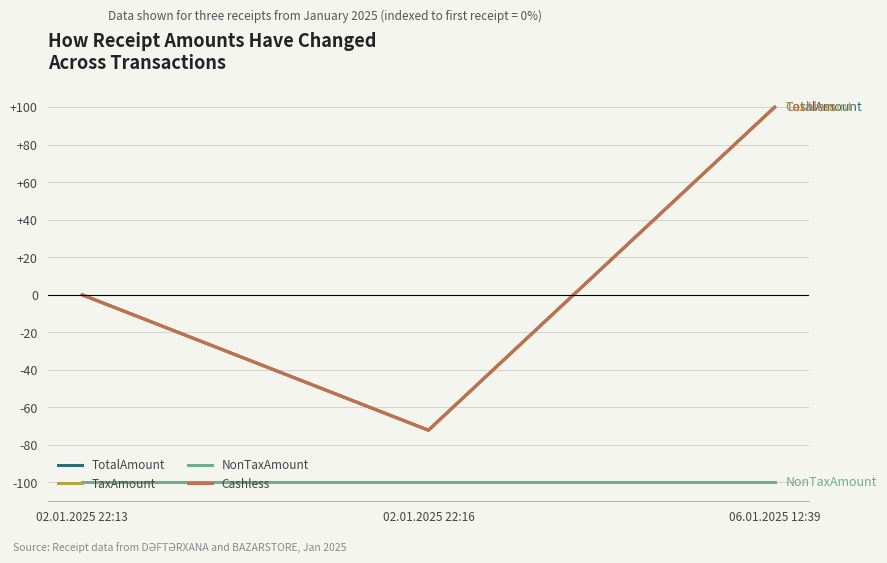

Rank the categories by TaxAmount value from highest to lowest.

06.01.2025 12:39, 02.01.2025 22:13, 02.01.2025 22:16